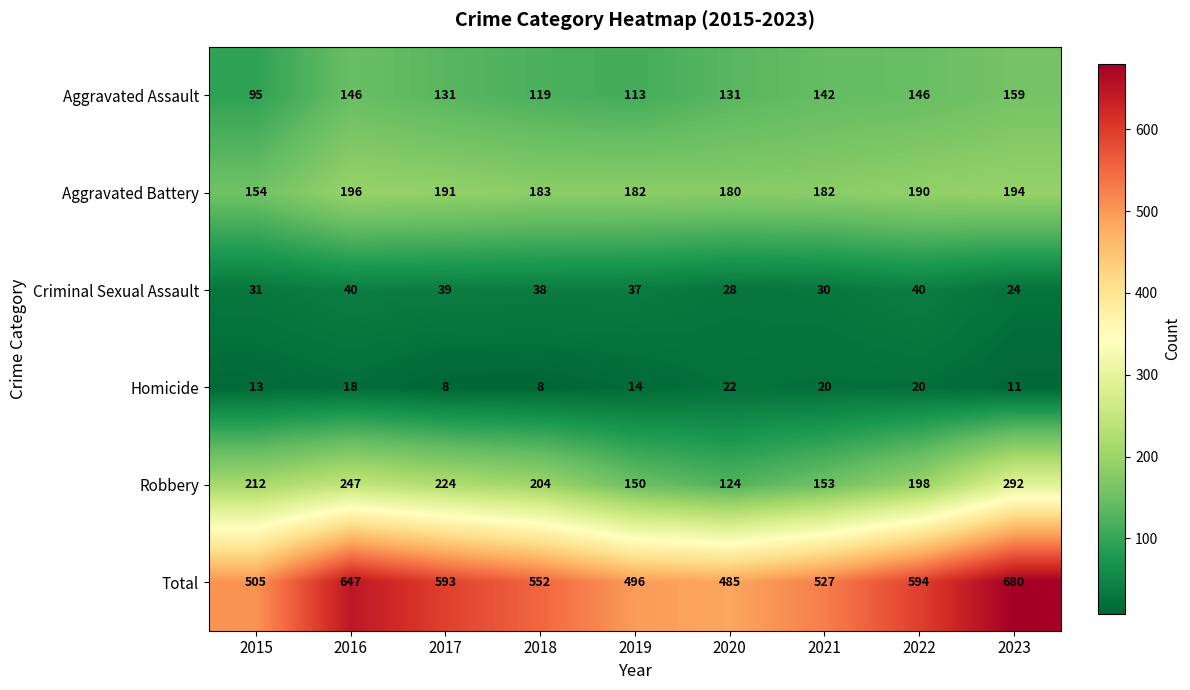

Is the value of Total at 2021 greater than the value of Homicide at 2017?

Yes